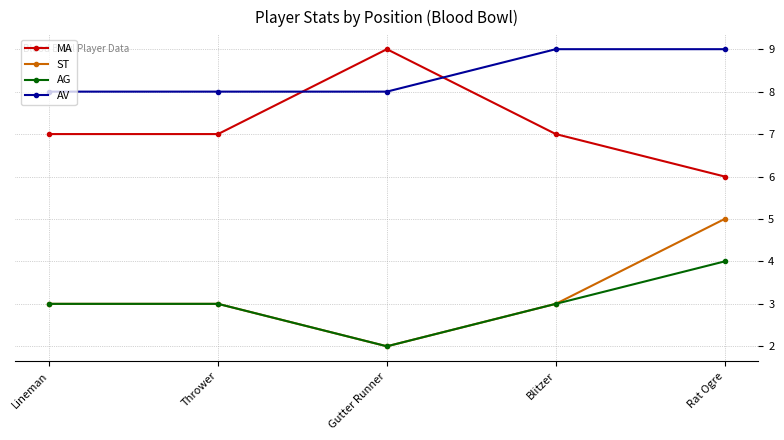

True or false: ST has more than 1 points higher than both neighbors.

False